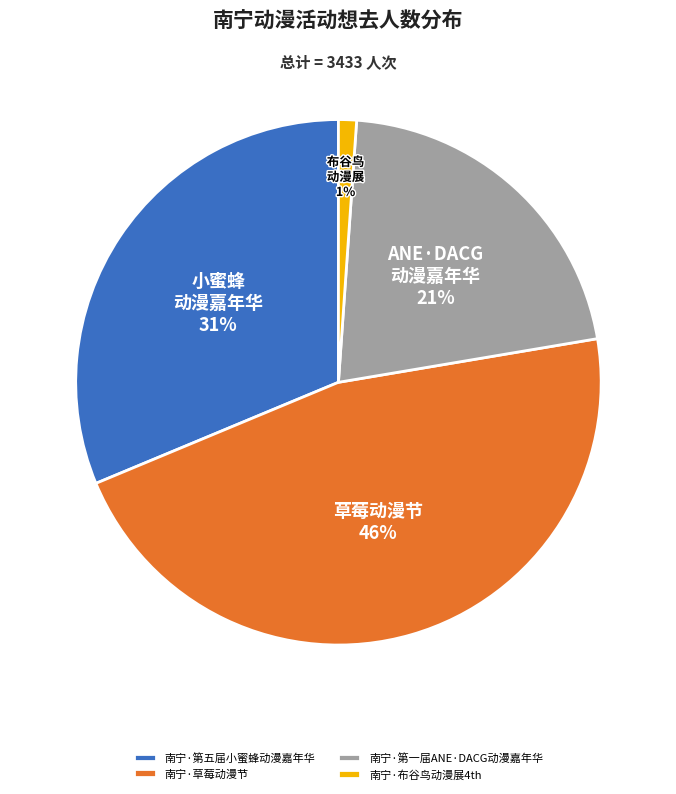

Is there a majority slice in this chart?

No